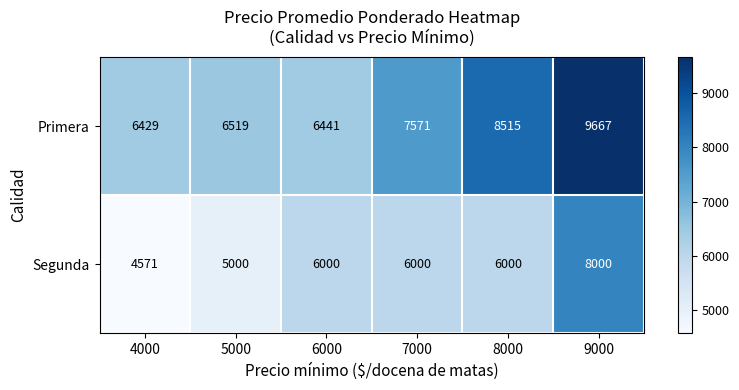

At 5000, list the series in order from smallest to largest.

Segunda, Primera